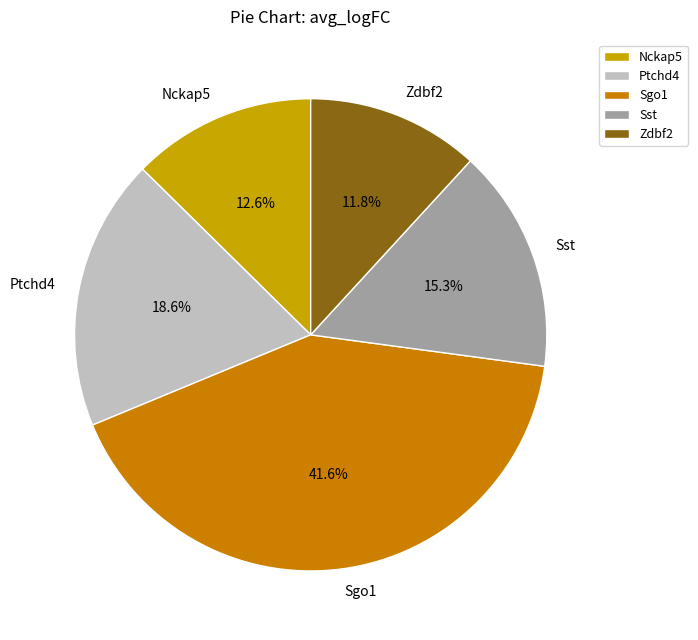

How many segments does this pie chart have?

5